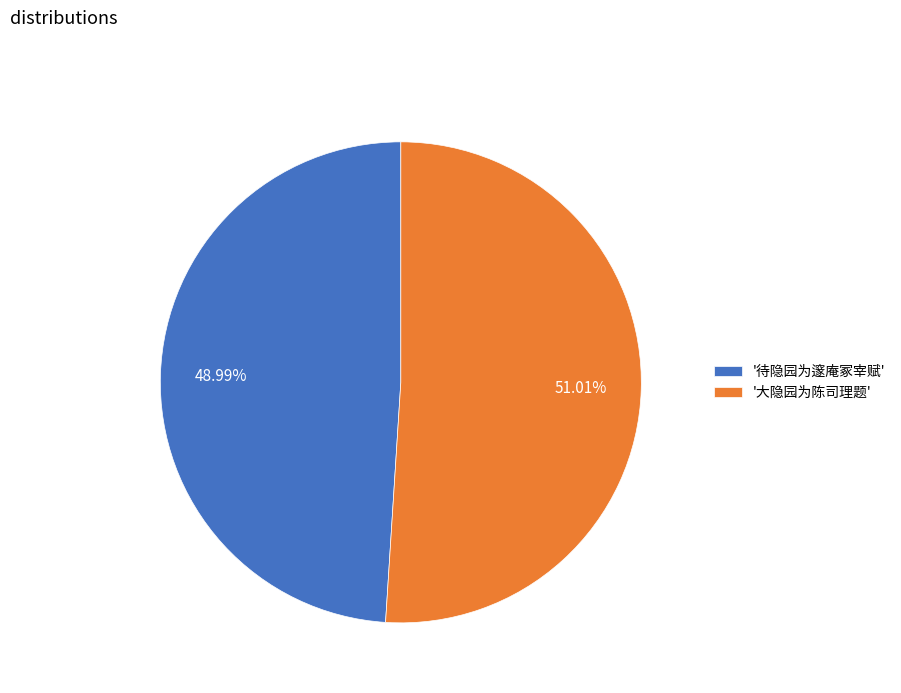

Count the number of slices in the pie.

2